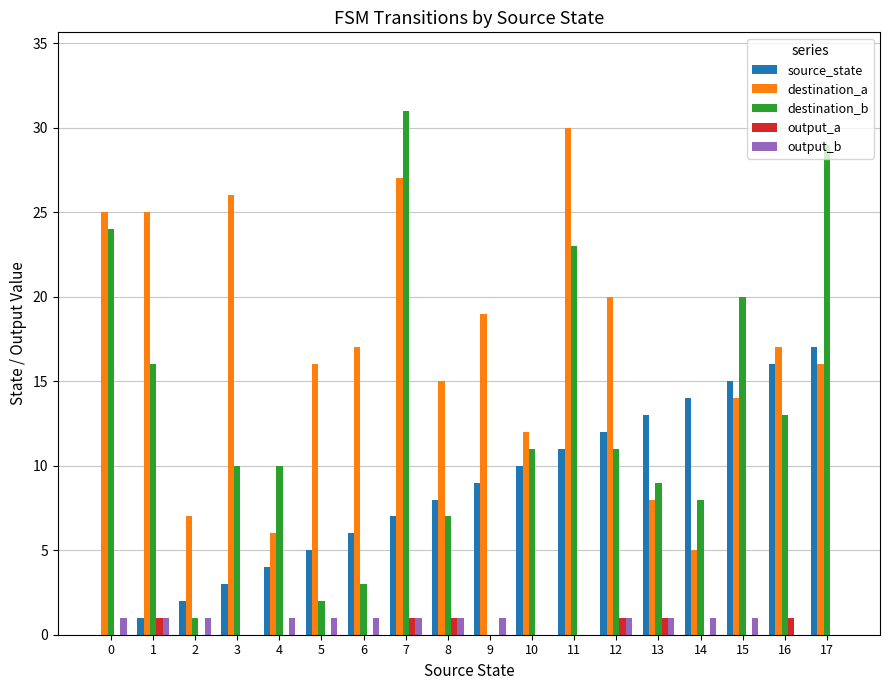

What is the approximate value of destination_b at 10, to the nearest 10?

10